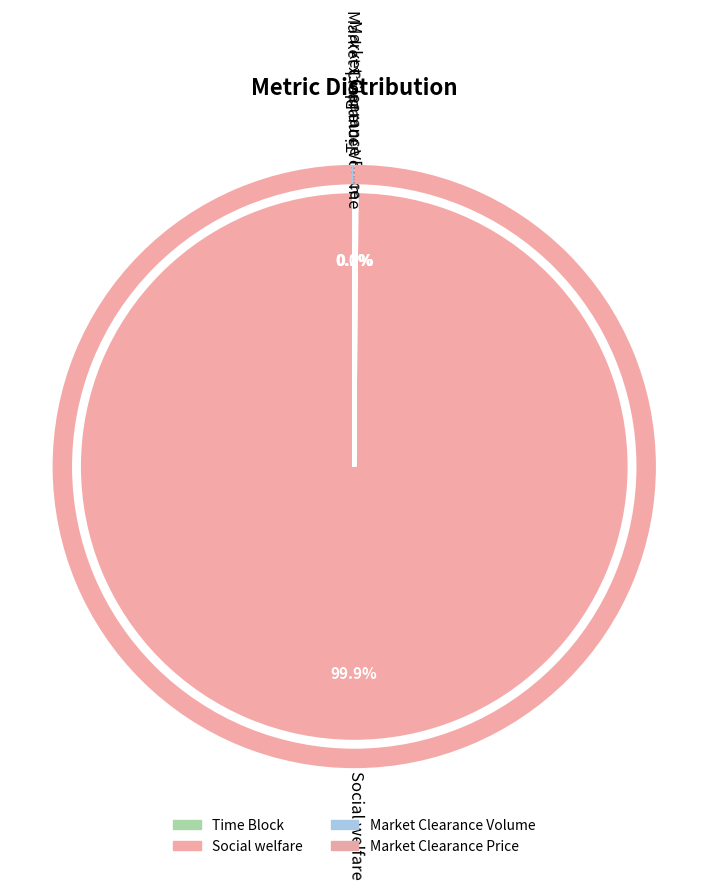

True or false: Social welfare accounts for 100% of the total.

True